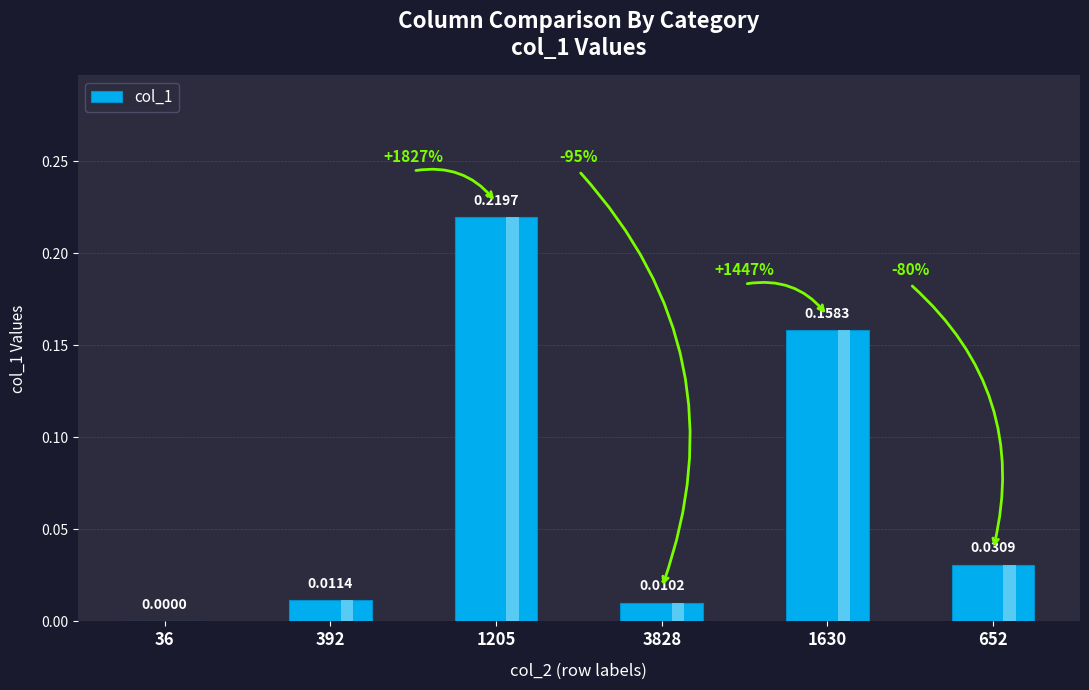

What is the difference between the second highest and minimum values?

0.2